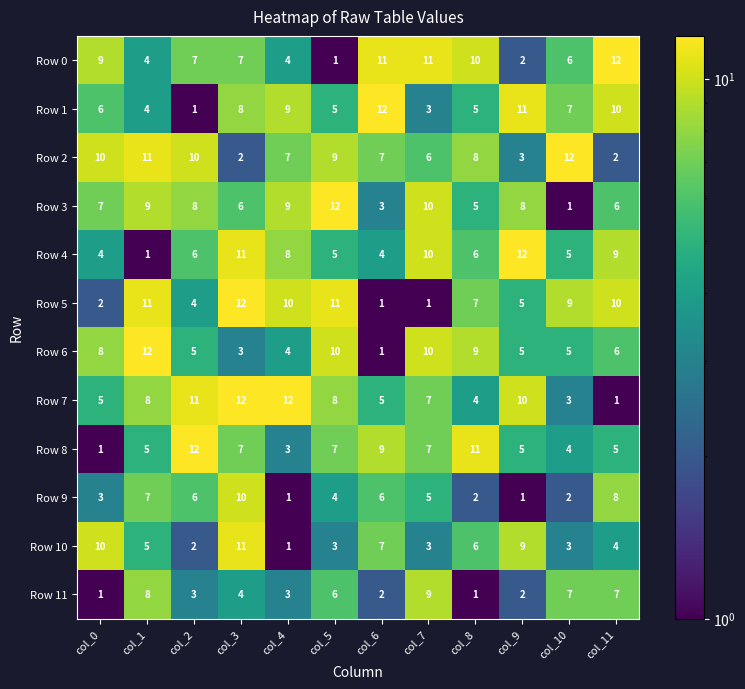

Which category has the lowest value in the Row 8 series?

col_0